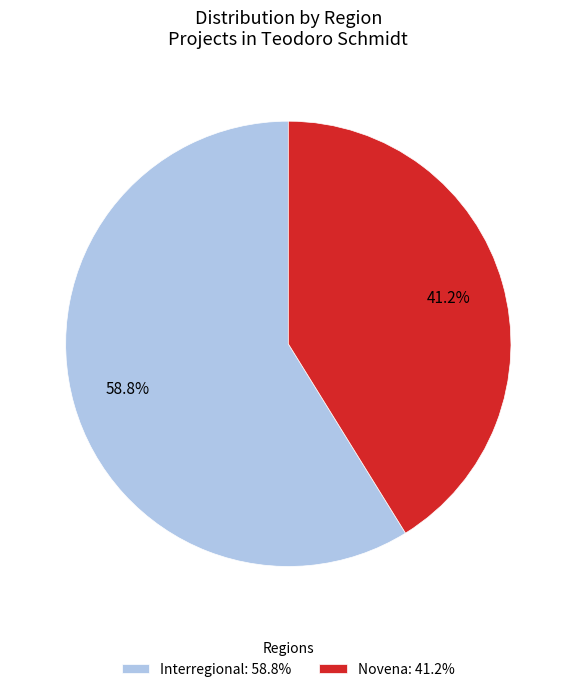

To the nearest percent, what percentage of the pie is Novena?

41%